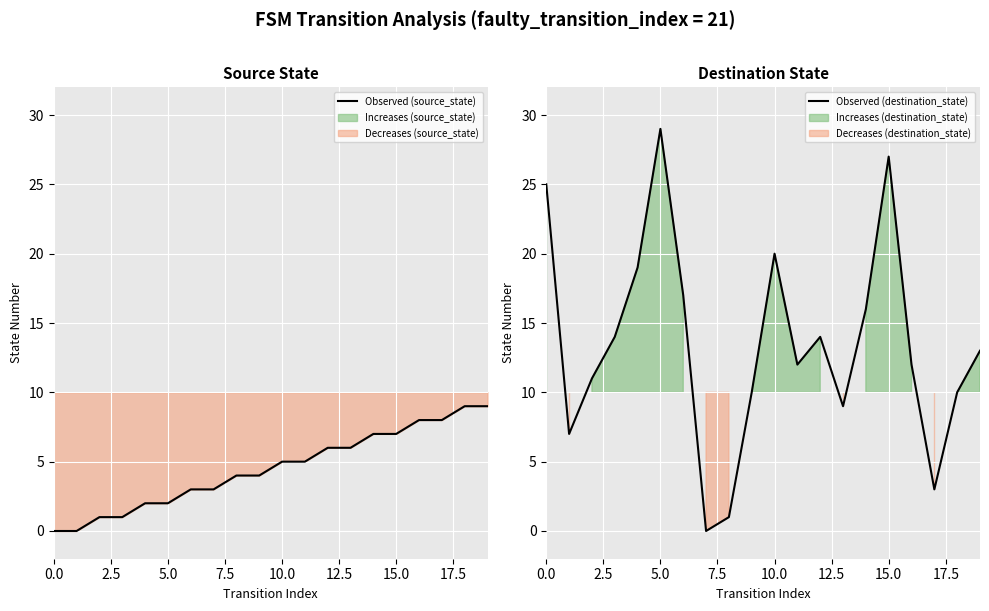

What is the highest value of the Observed (destination_state) series?

29